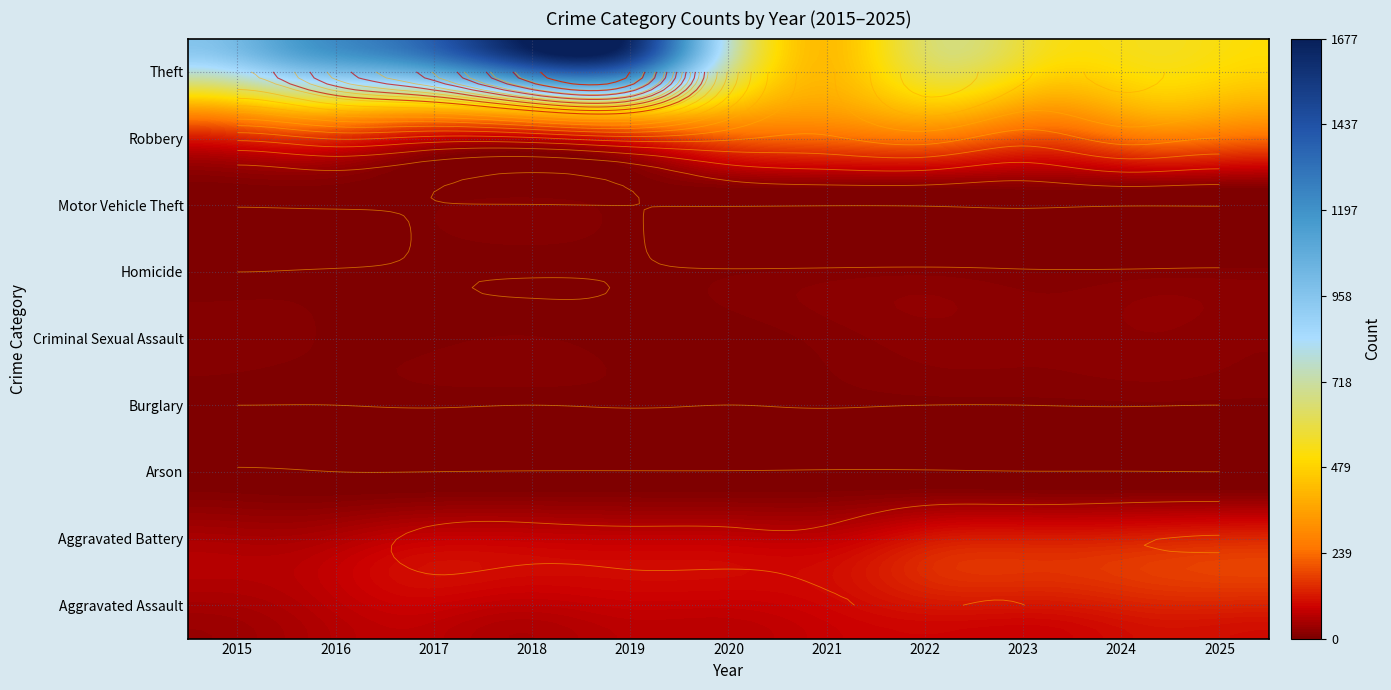

How many data points does each series have?

11